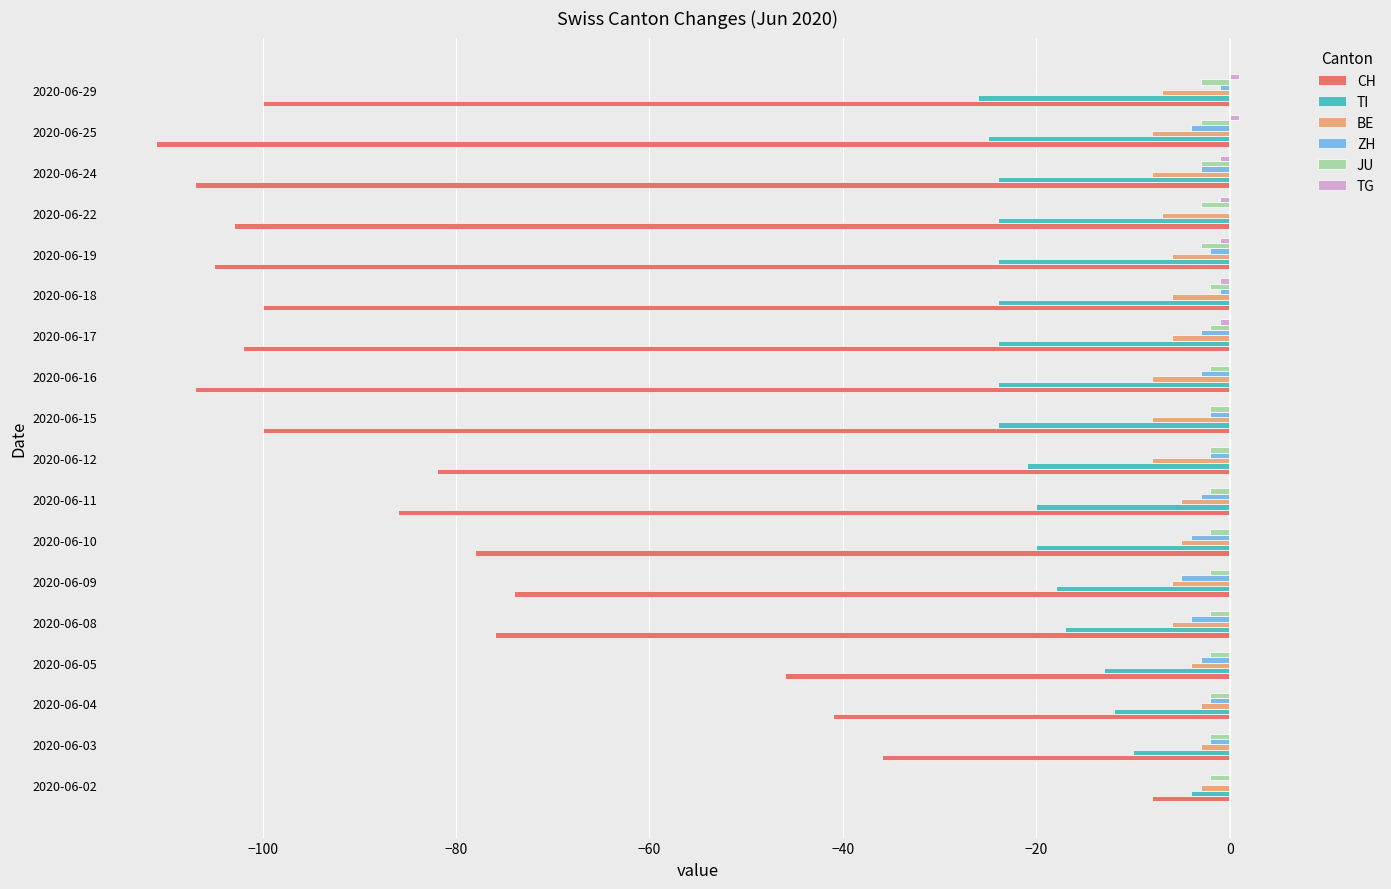

Is it true that ZH equals 0 at 2020-06-22?

True